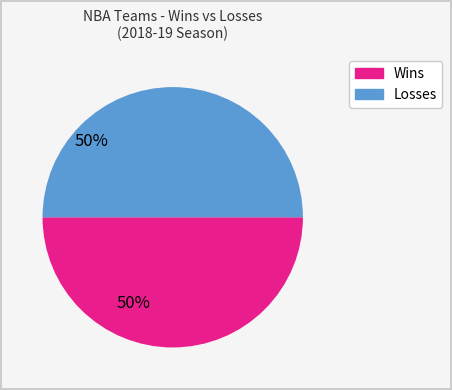

Count the number of slices in the pie.

2